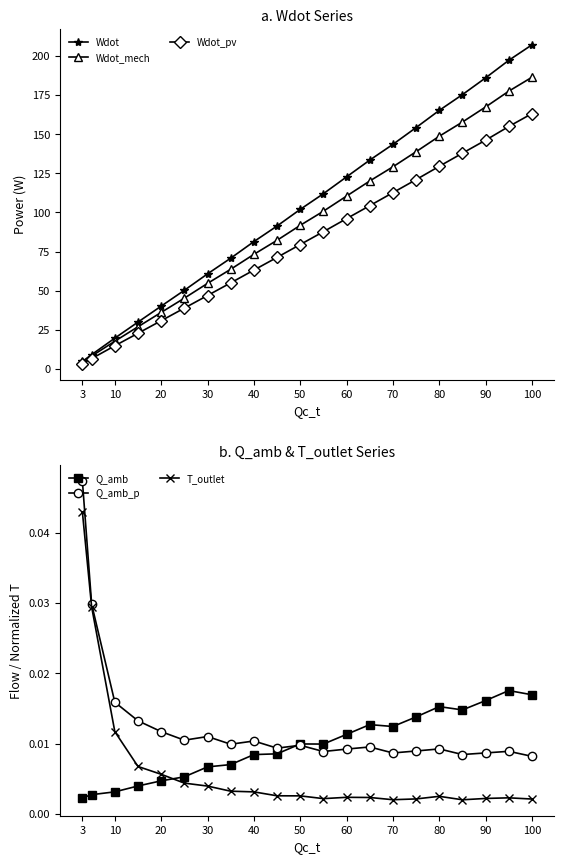

Which category has the highest value in the Wdot_mech series?

100